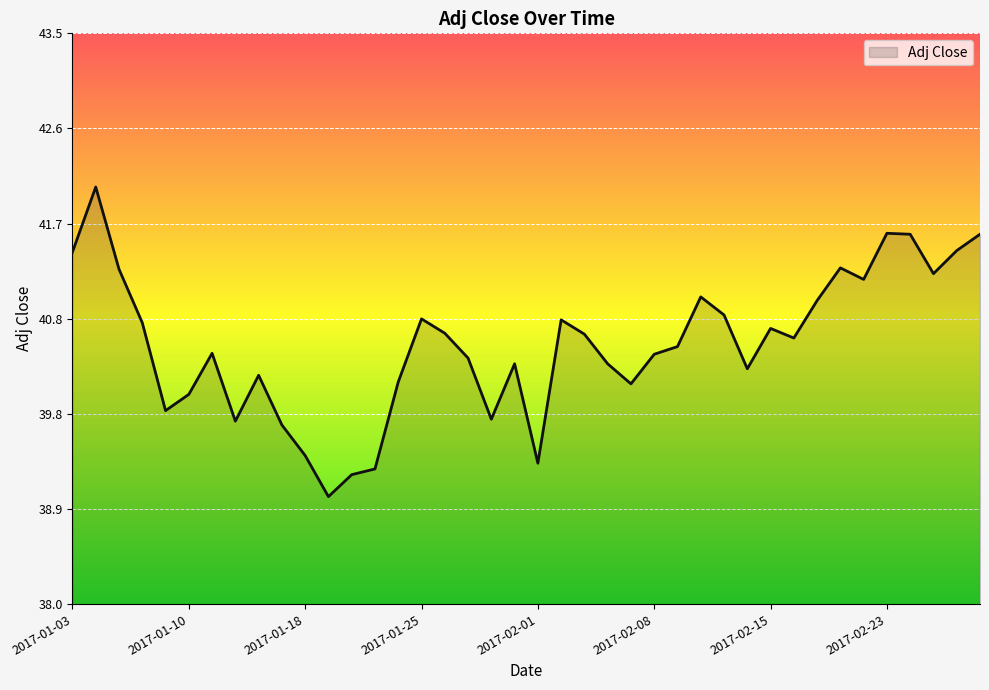

True or false: the data has more than 0 interior local peaks.

True